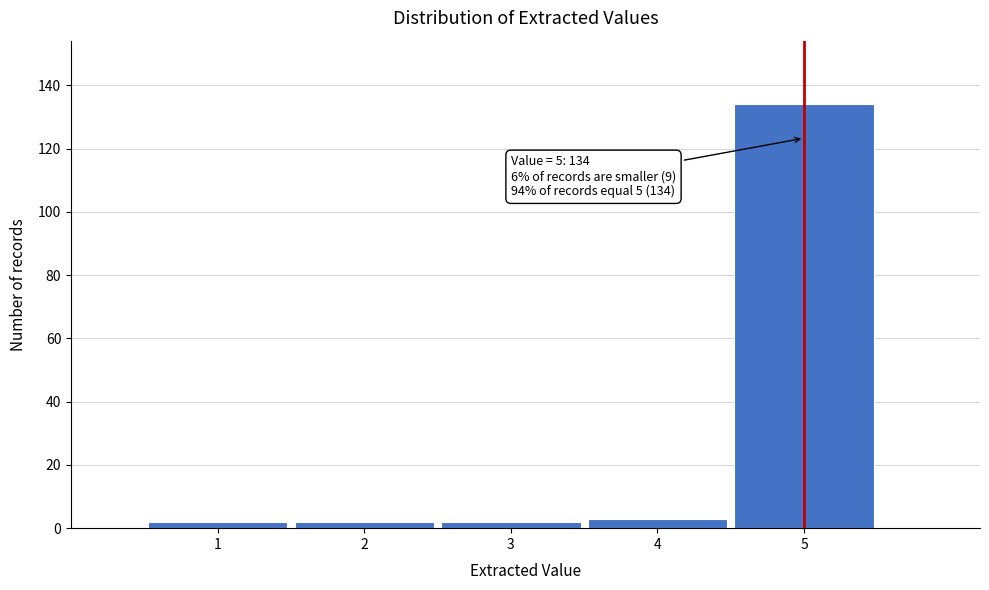

Which range on the x-axis has the tallest bar?

4.5 to 5.5